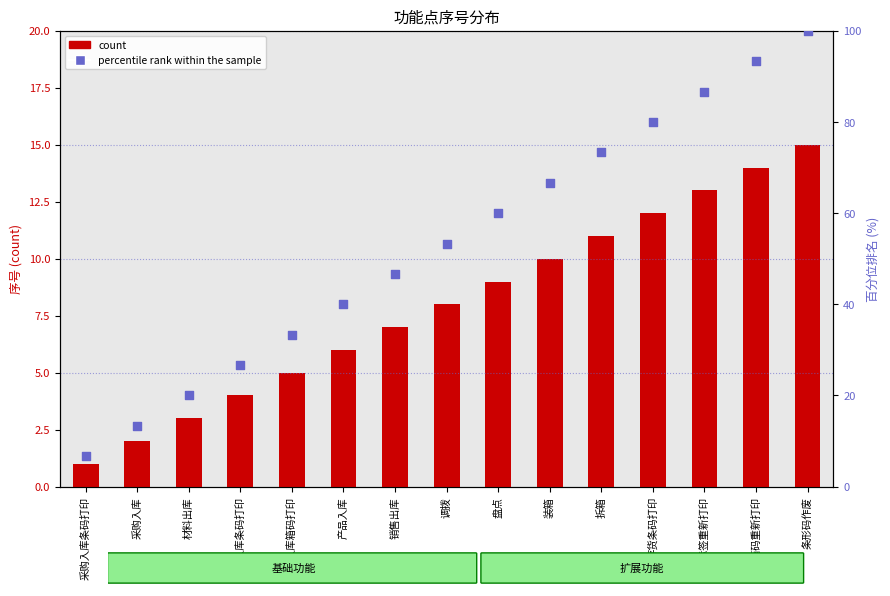

At how many categories does at least one series exceed 97?

1